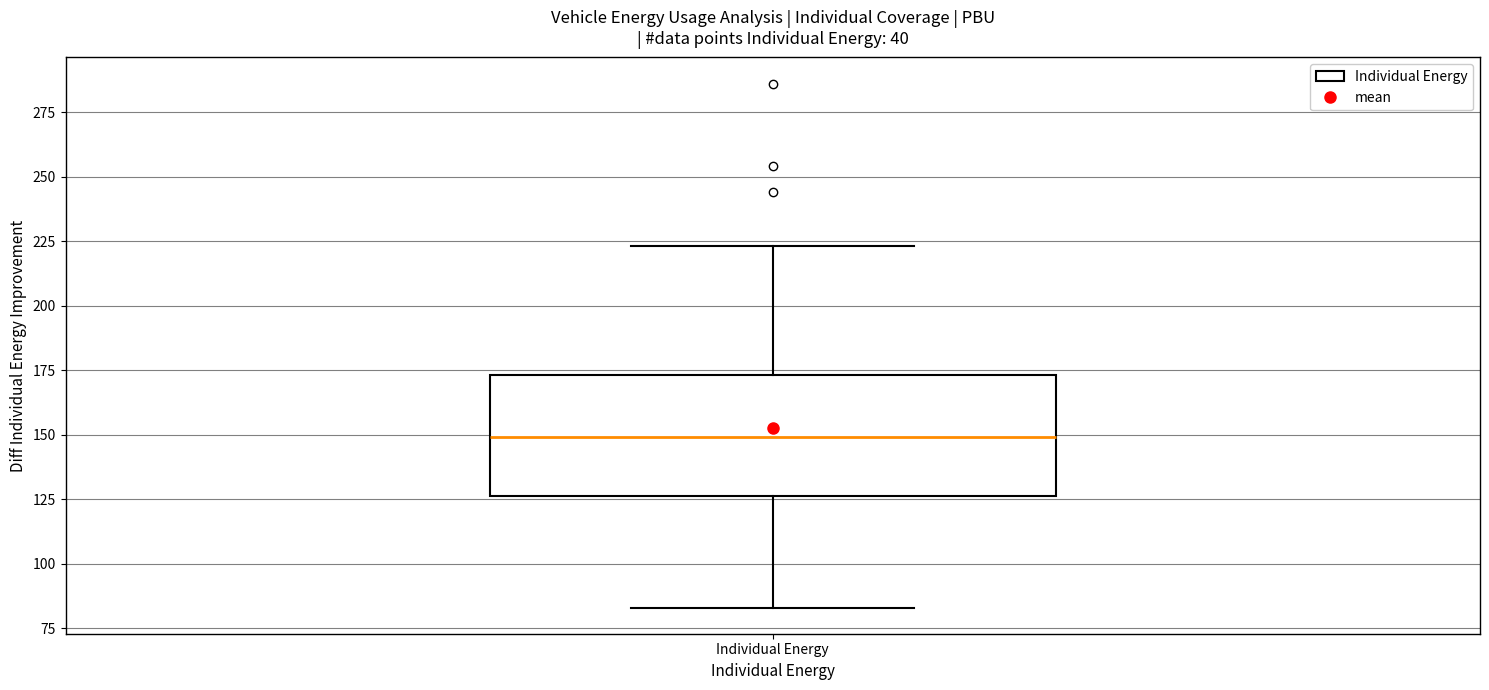

Transcribe this box plot: give where the median line is, the range the box spans, and where the two whiskers end, as read against the y-axis. The values are not printed on the chart, so give them approximately, as read against the axis.

median 150, box 125 to 175, whiskers 85 to 225